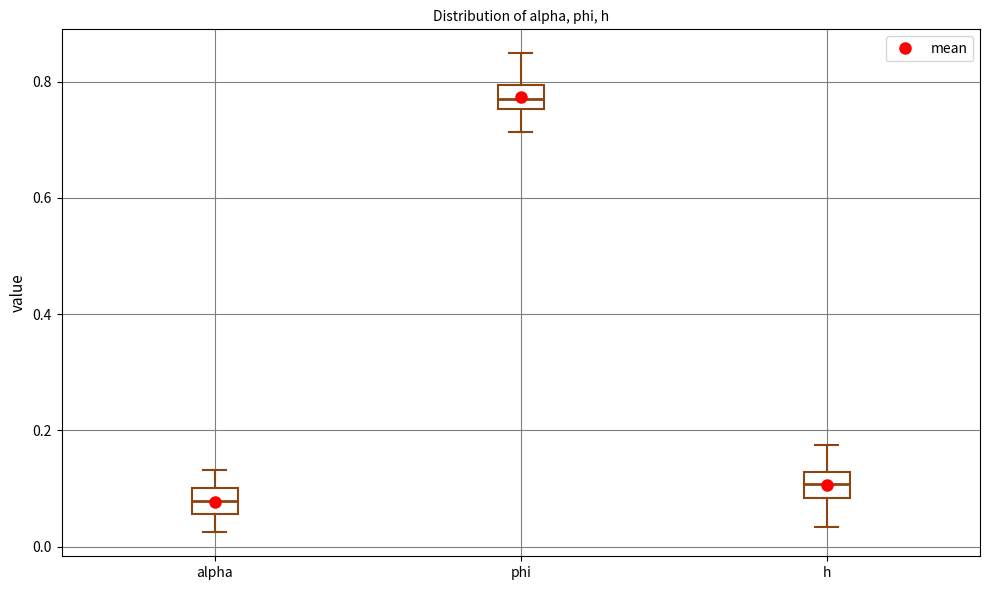

Reading left to right, read every box against the y-axis: the position of its median line, the range the box covers, and the ends of its whiskers. The values are not printed on the chart, so give them approximately, as read against the axis.

alpha: median 0.08, box 0.06 to 0.10, whiskers 0.02 to 0.14
phi: median 0.76 (inside the box), box 0.76 to 0.80, whiskers 0.72 to 0.84
h: median 0.10, box 0.08 to 0.12, whiskers 0.04 to 0.18